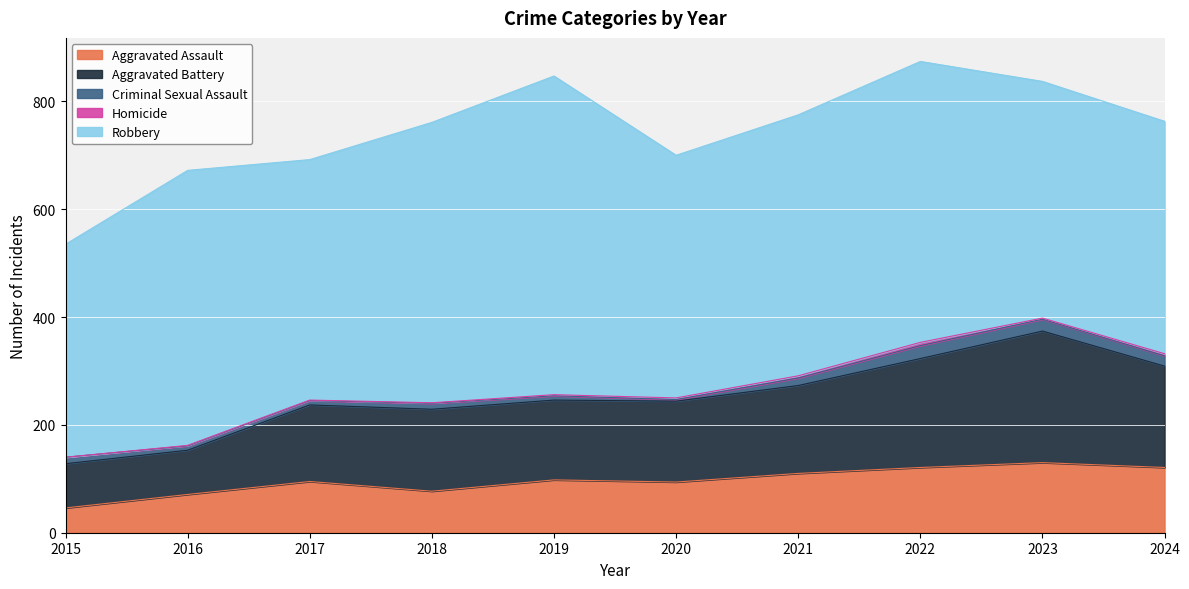

True or false: Homicide has more than 2 interior local peaks.

False